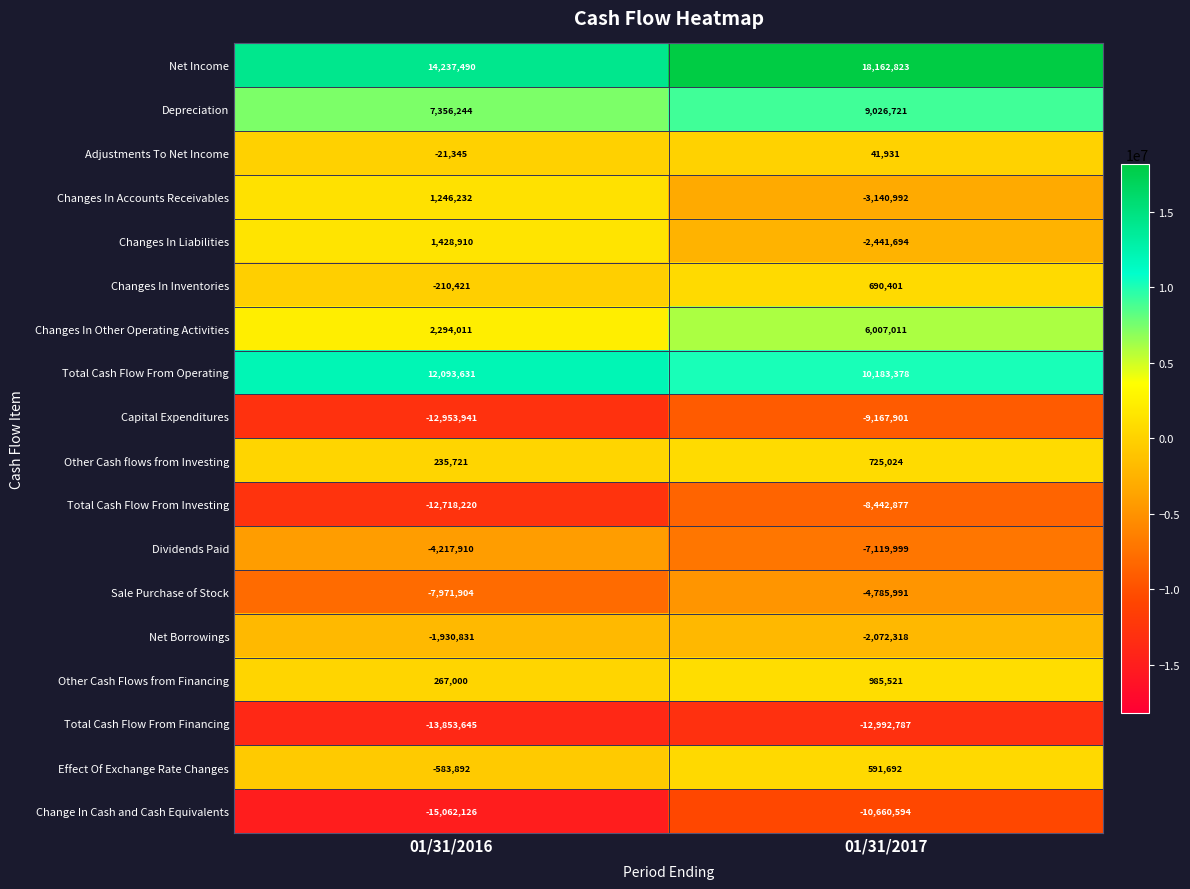

At which label does Capital Expenditures reach its peak?

01/31/2017